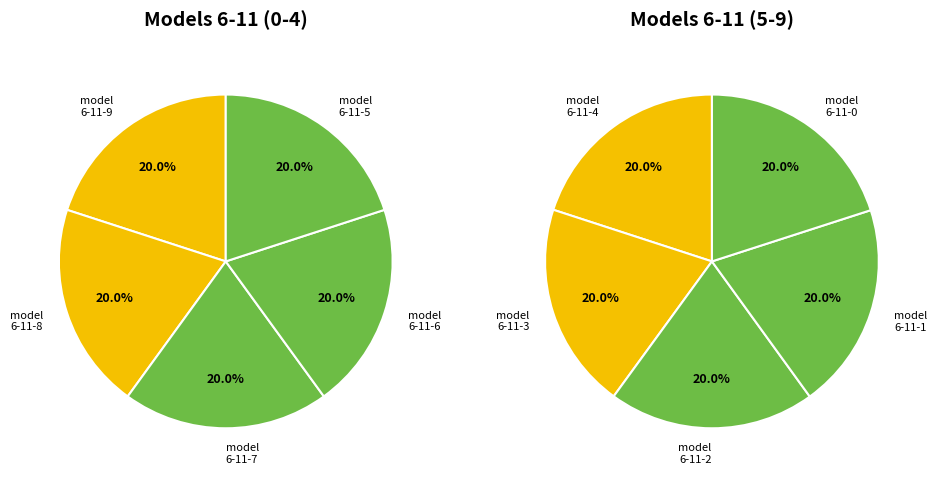

True or false: model_6_11_6 accounts for 1% of the total.

False